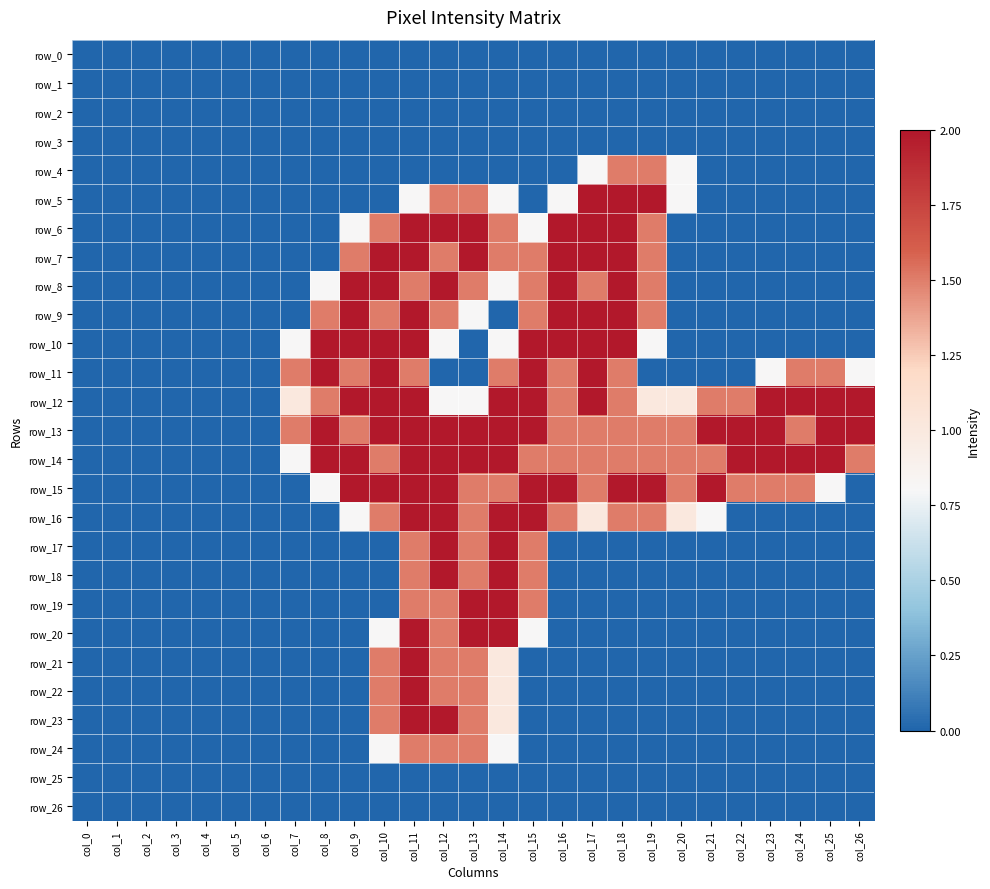

Between col_9 and col_11, which series saw the biggest shift?

row_20